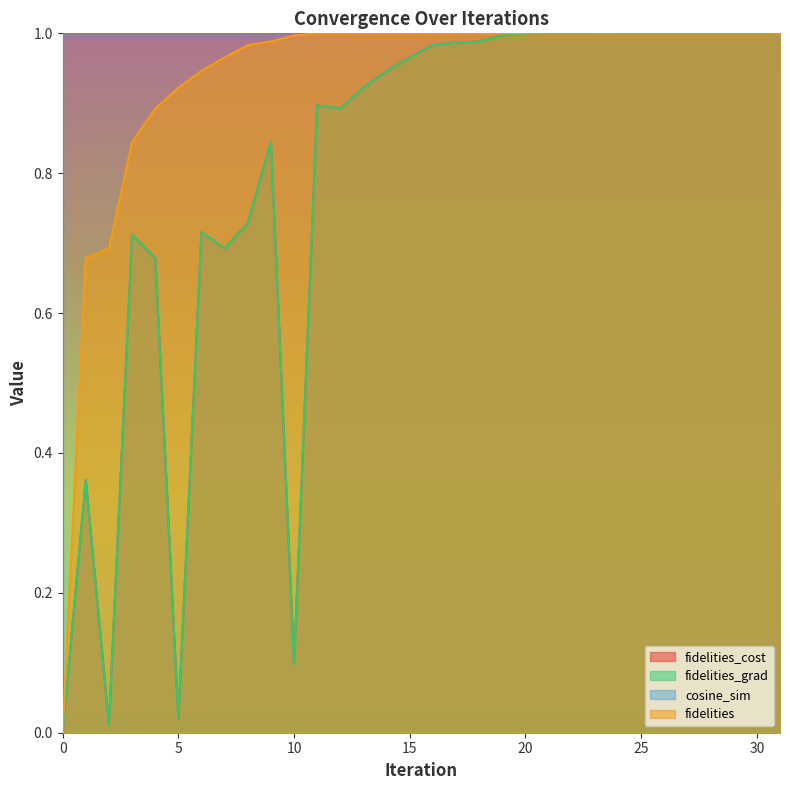

How many categories are shown in the chart?

32